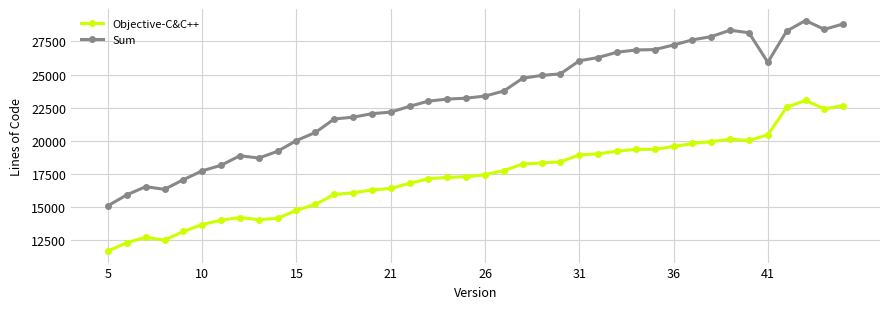

True or false: Sum has more than 0 interior local peaks.

True